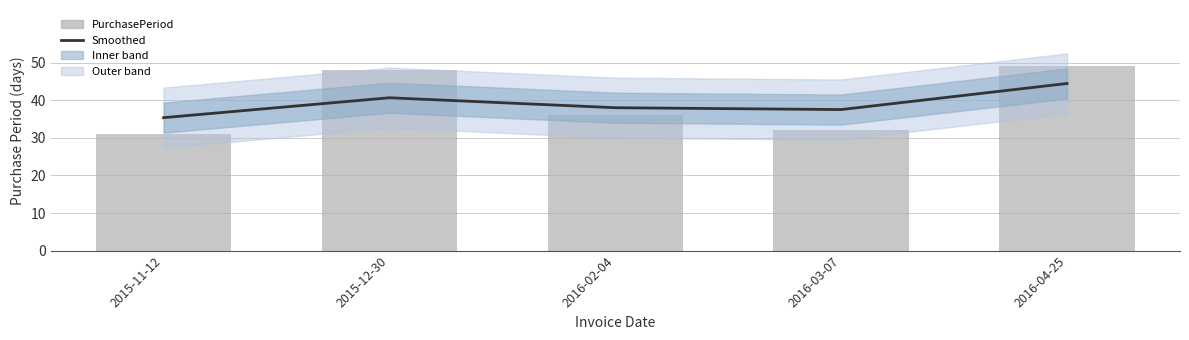

How many data points does each series have?

5